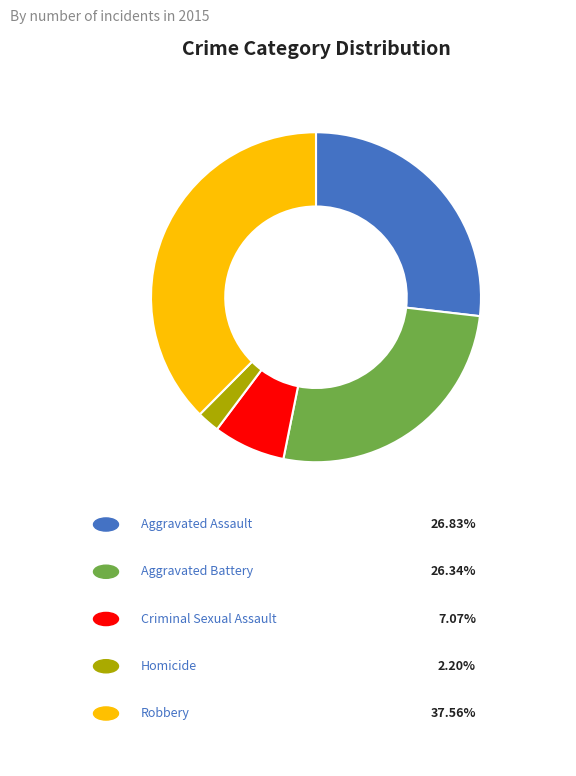

Is there a majority slice in this chart?

No